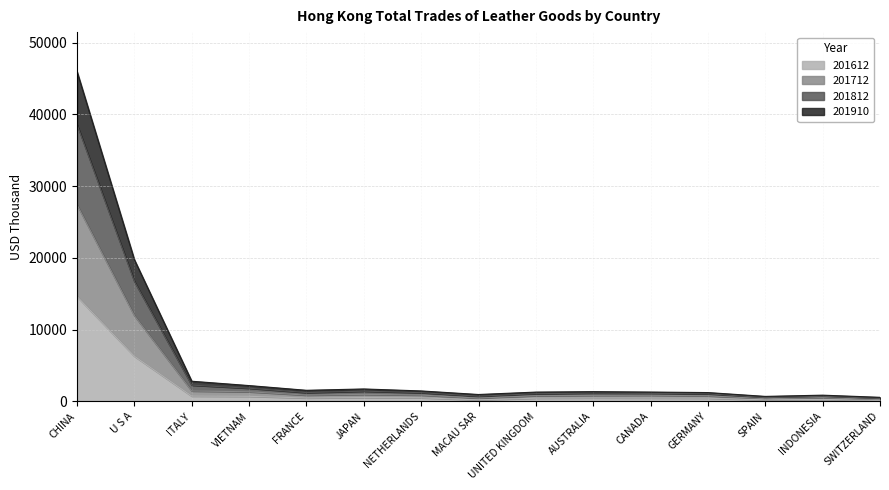

True or false: 201812 and 201712 intersect in this chart.

False